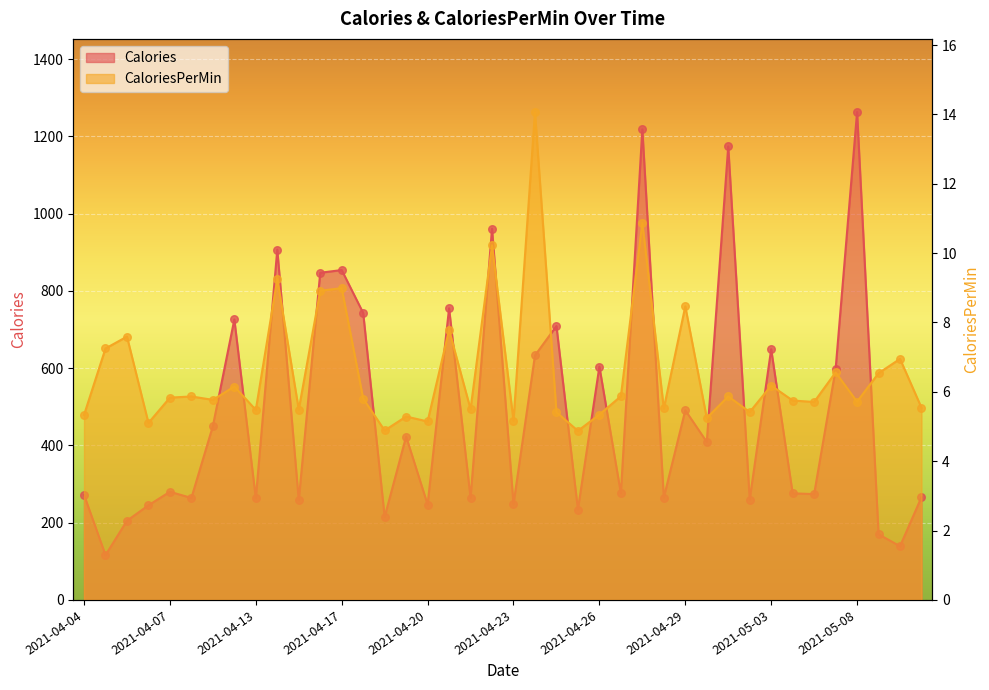

What is the total value across all series at 2021-04-05?

123.2